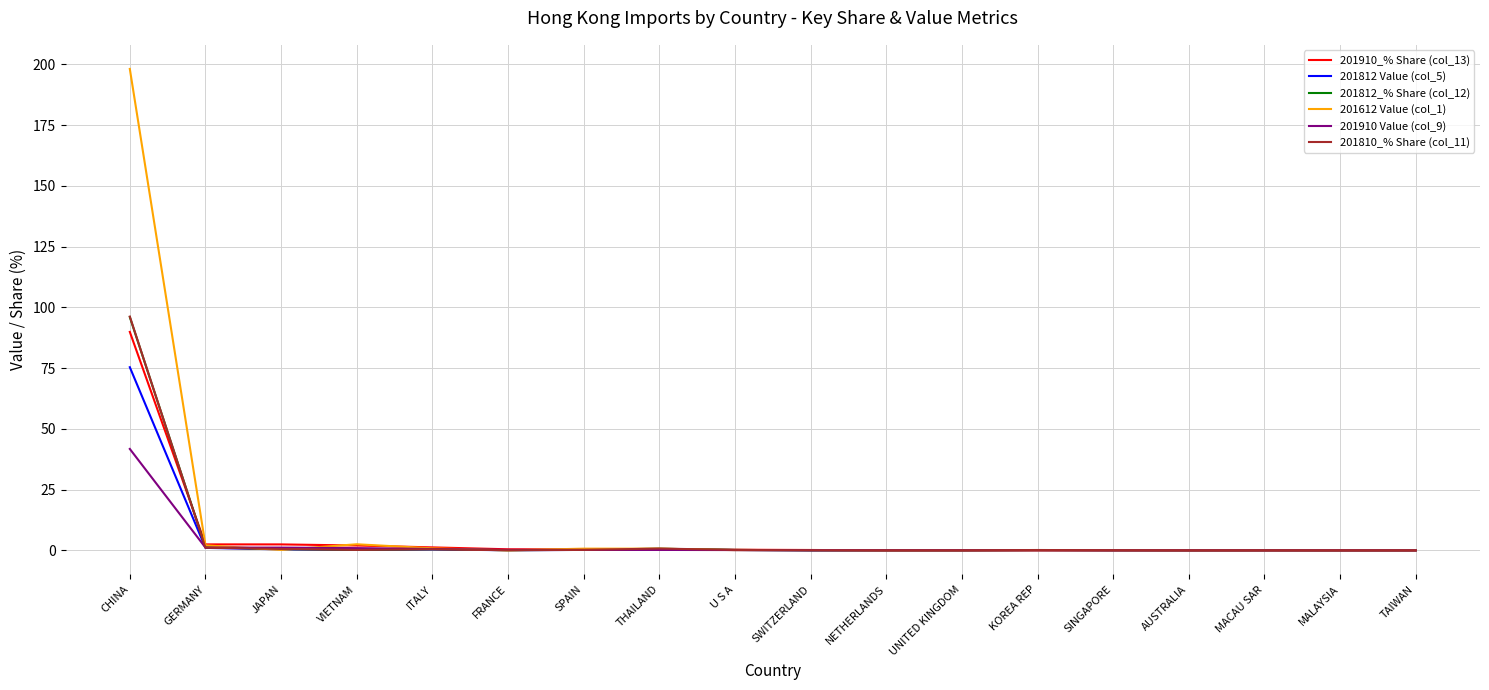

What is the spread (max minus min) of values at THAILAND?

0.6